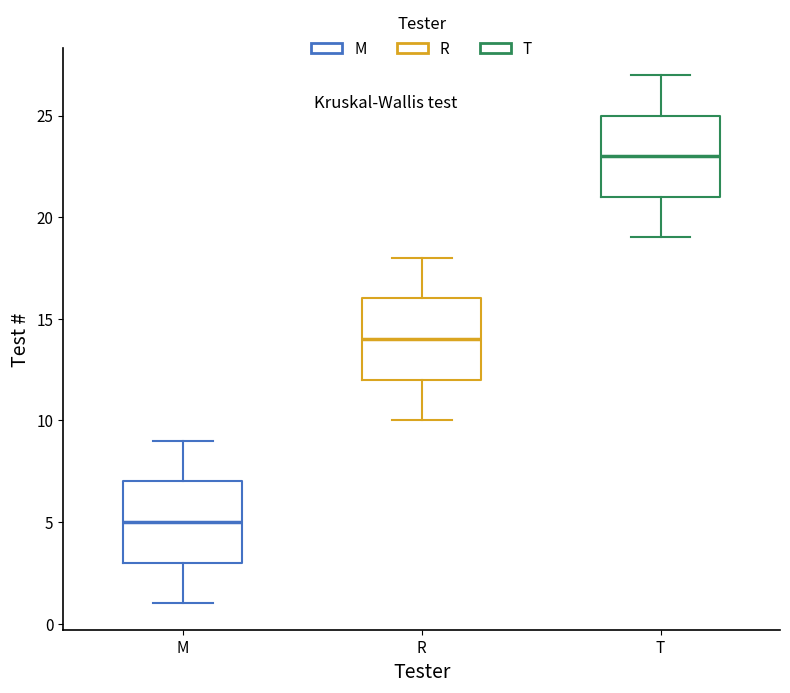

Reading left to right, transcribe this box plot: for each box, give where its median line is, the range the box spans, and where its two whiskers end, as read against the y-axis. The values are not printed on the chart, so give them approximately, as read against the axis.

M: median 5, box 3 to 7, whiskers 1 to 9
R: median 14, box 12 to 16, whiskers 10 to 18
T: median 23, box 21 to 25, whiskers 19 to 27